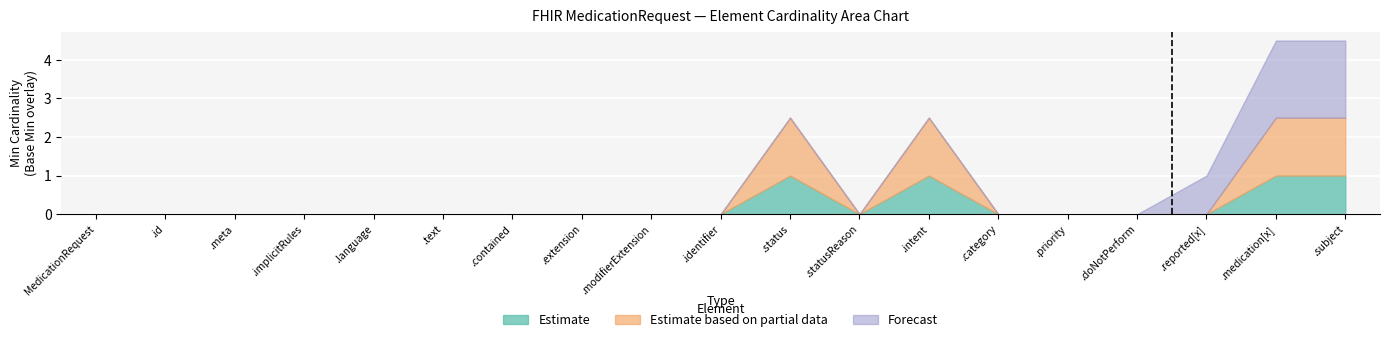

At which category does the chart reach its minimum across all series?

MedicationRequest